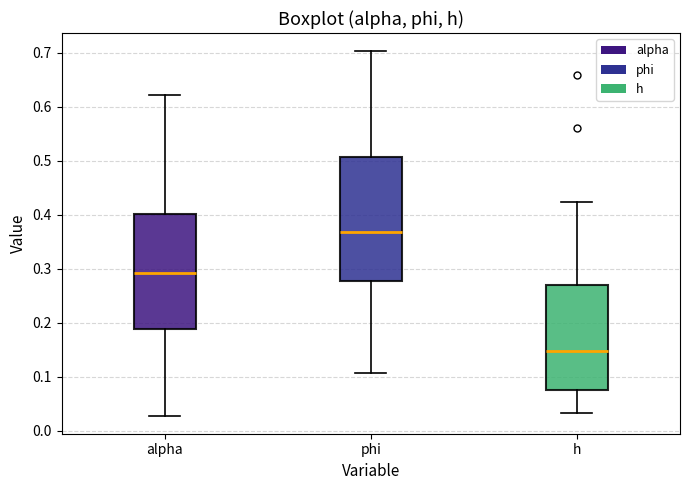

Comparing the boxes themselves (not the whiskers), which one is the tallest?

phi